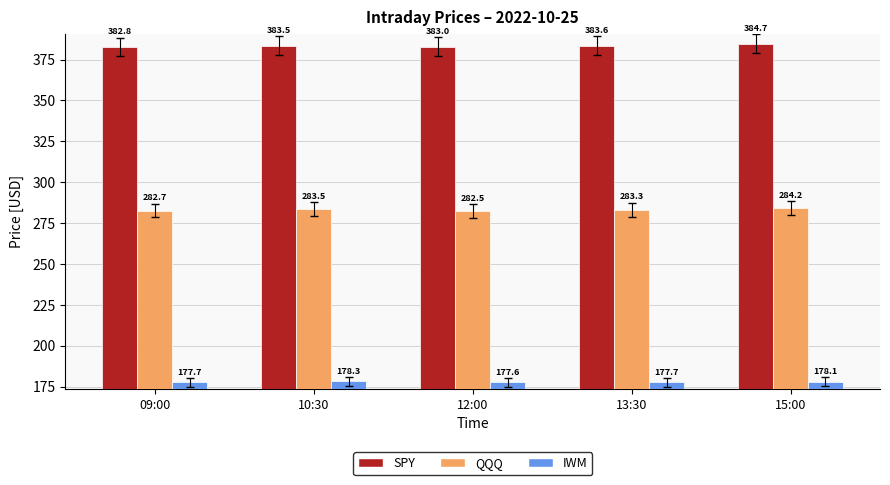

What is the total value across all series at 09:00?

843.2